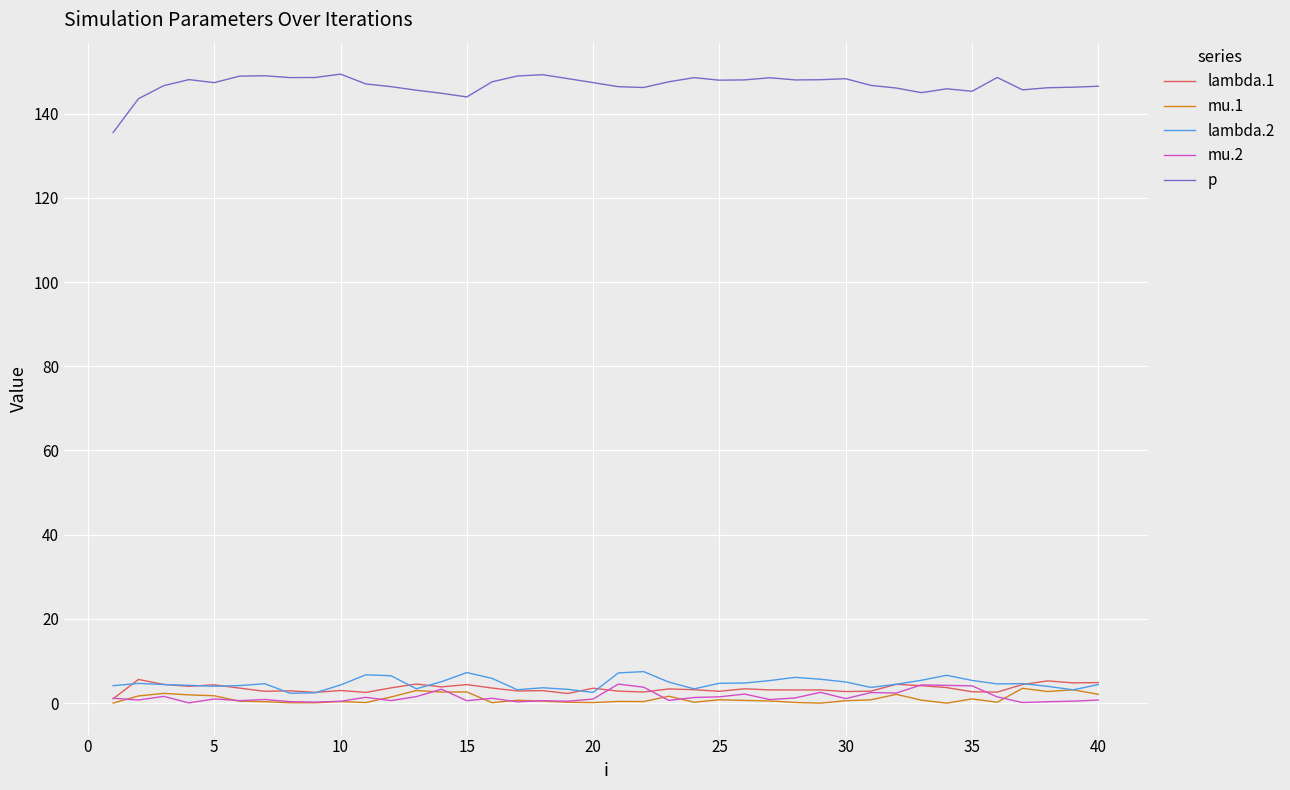

Which series has the largest total across all categories?

p